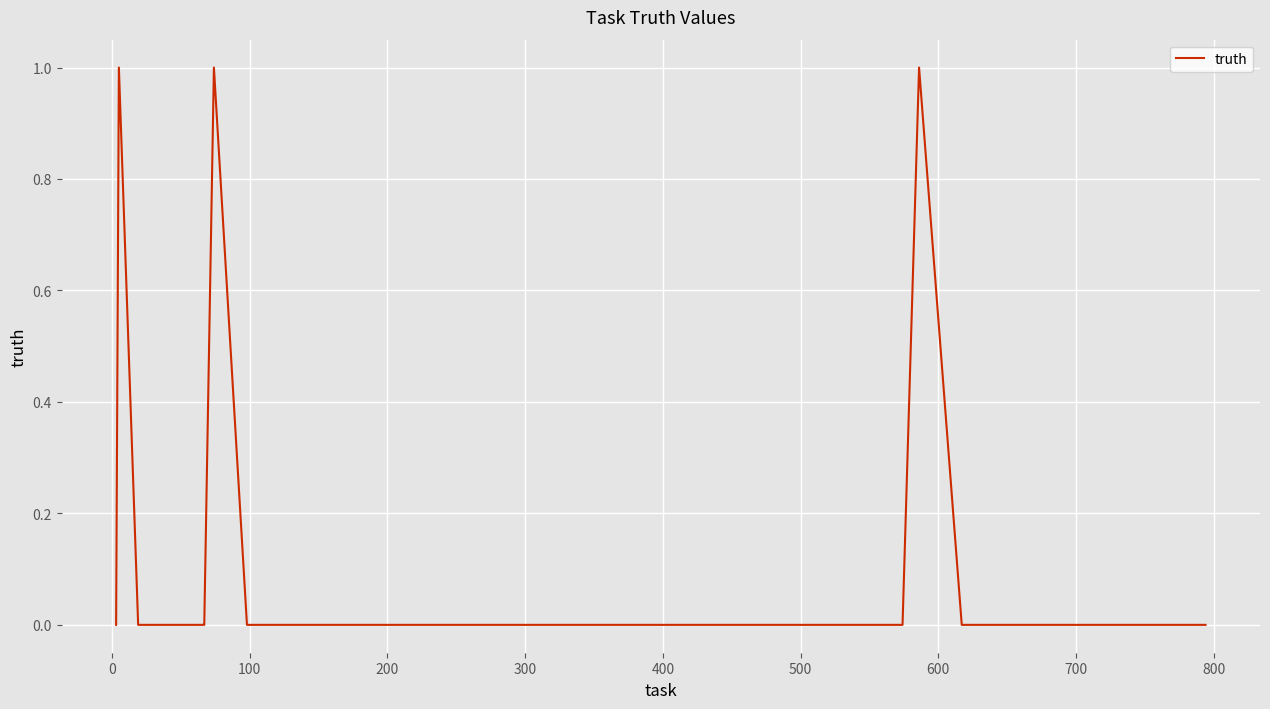

Is this an area chart (filled region under the line)?

No